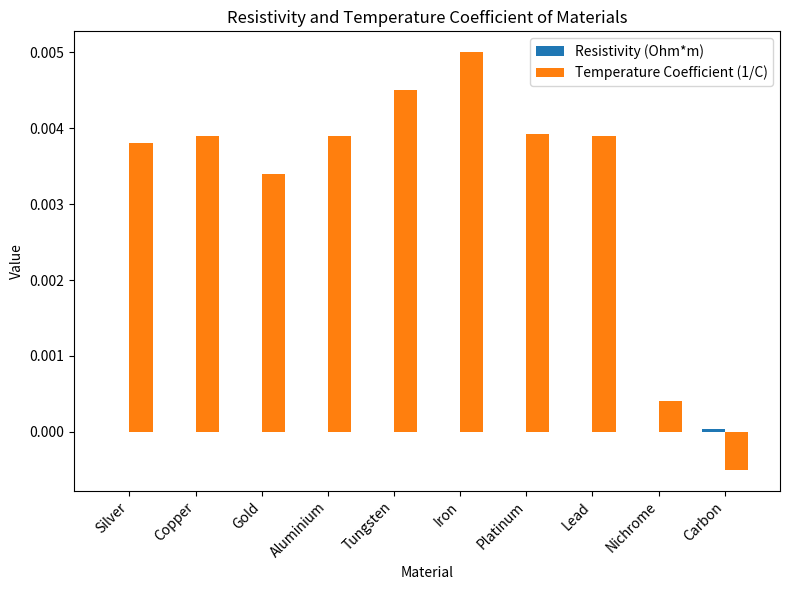

At which category is the sum across all series the highest?

Iron